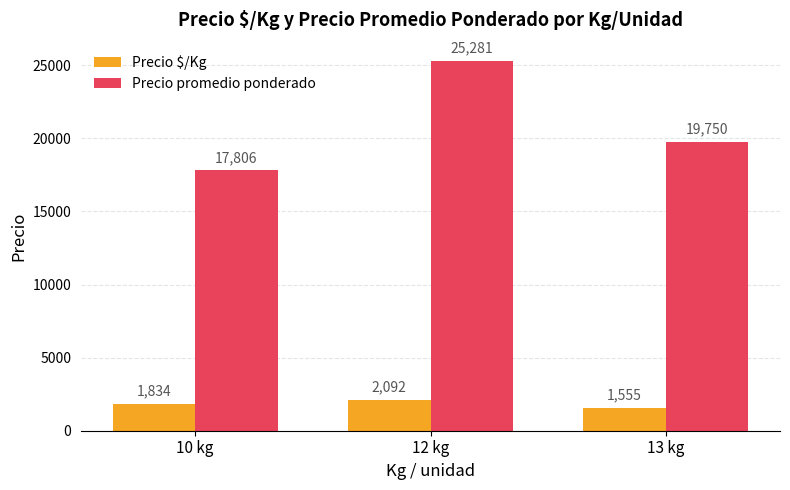

The value of Precio promedio ponderado at 12 kg is 25281. True or false?

True